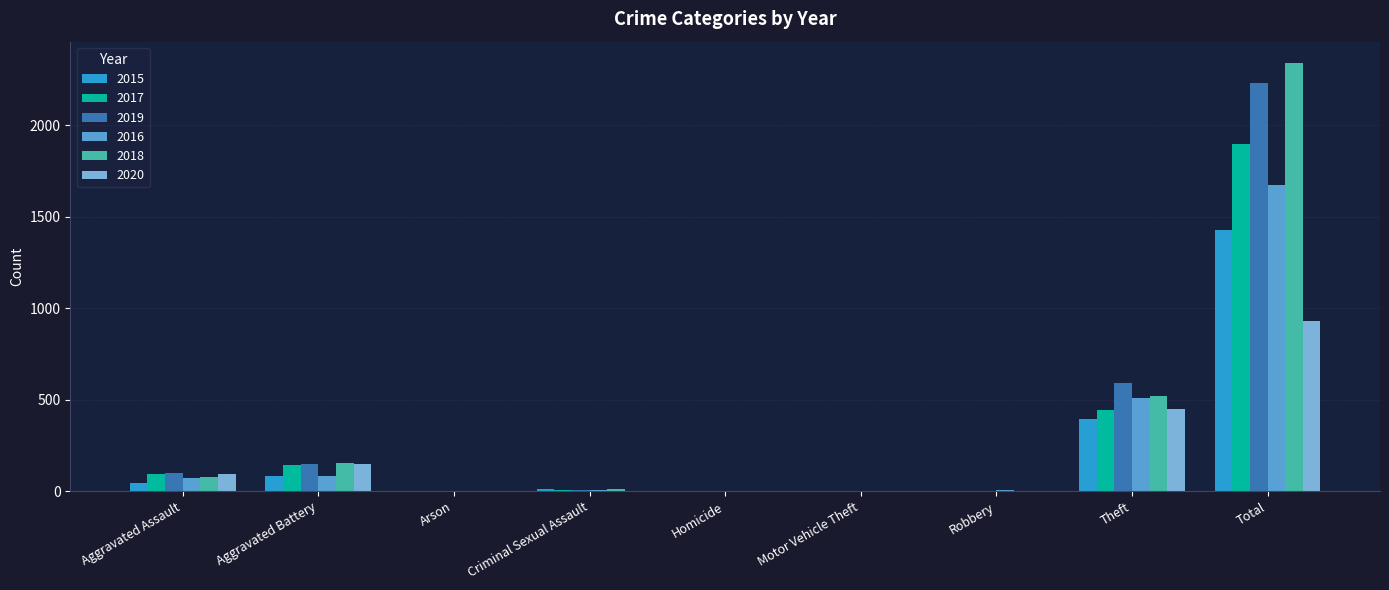

Are the bars horizontal?

No